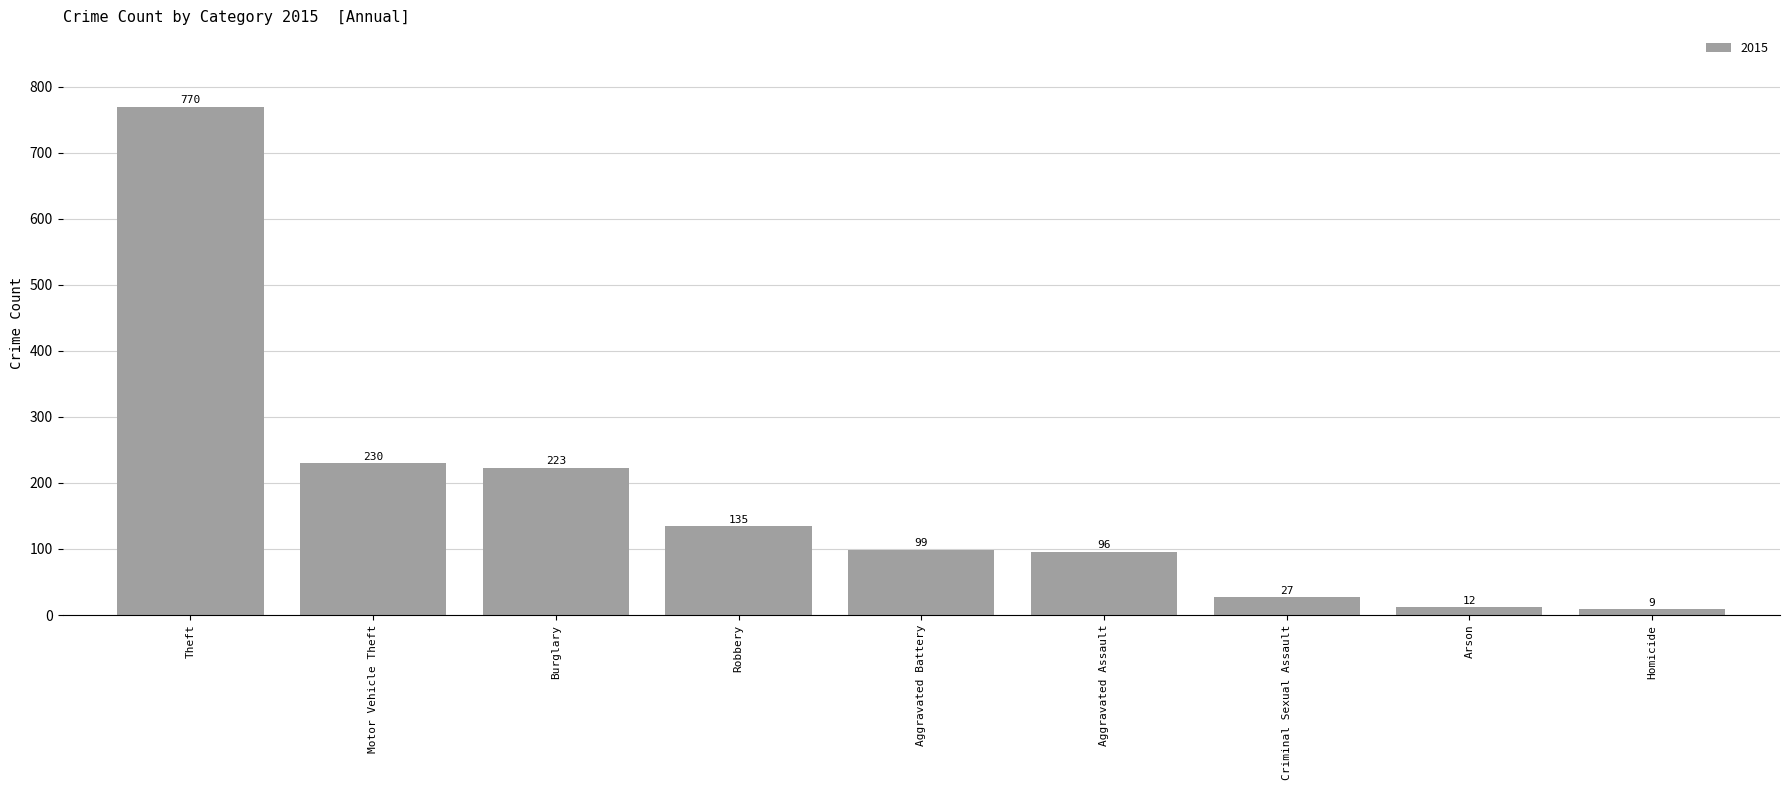

List the labels in order of value, largest first.

Theft, Motor Vehicle Theft, Burglary, Robbery, Aggravated Battery, Aggravated Assault, Criminal Sexual Assault, Arson, Homicide